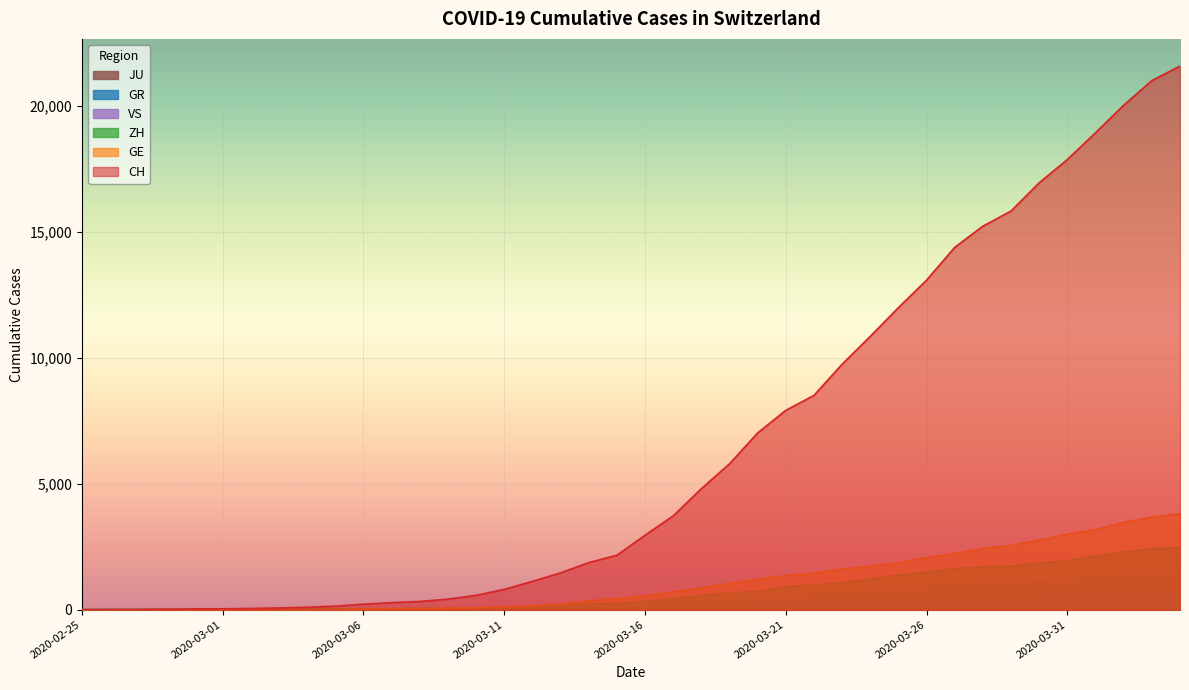

True or false: JU and CH cross at least once.

False